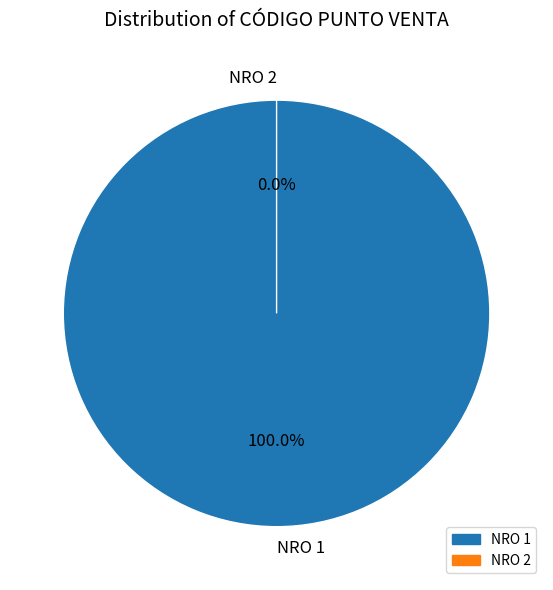

Do 1 and 2 together represent more than half of the pie?

Yes